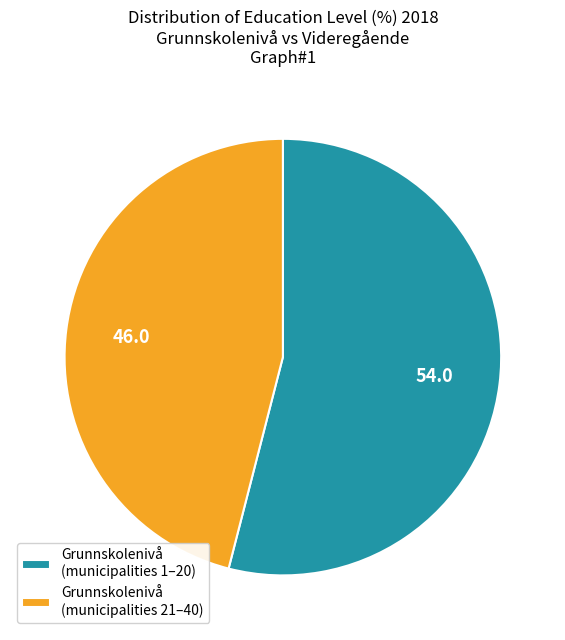

Which category has the biggest portion of the pie?

Grunnskolenivå (municipalities 1–20)